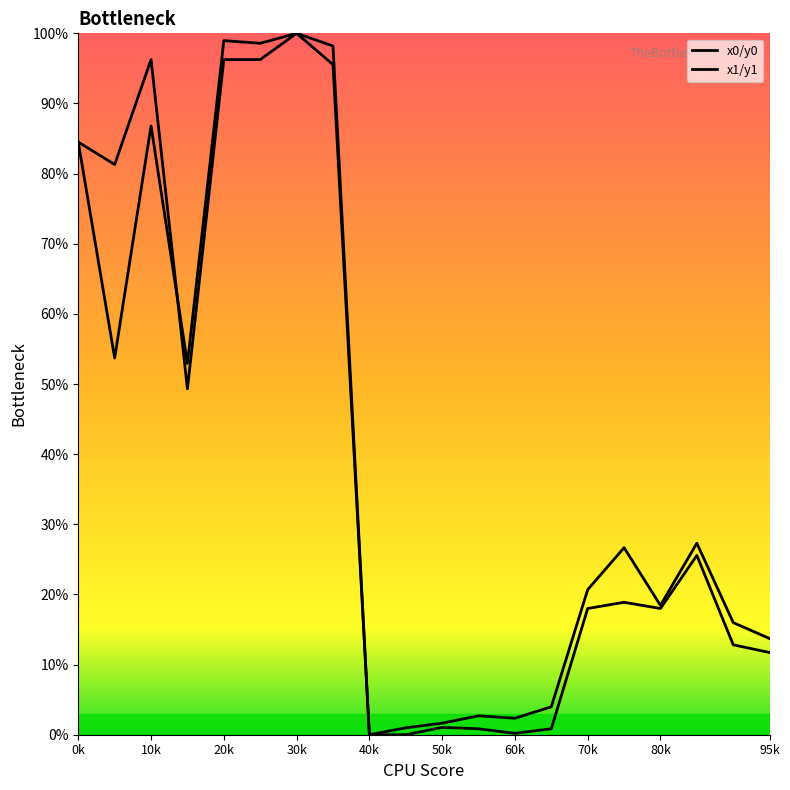

Is the value of x0/y0 at 95k greater than the value of x1/y1 at 60k?

Yes